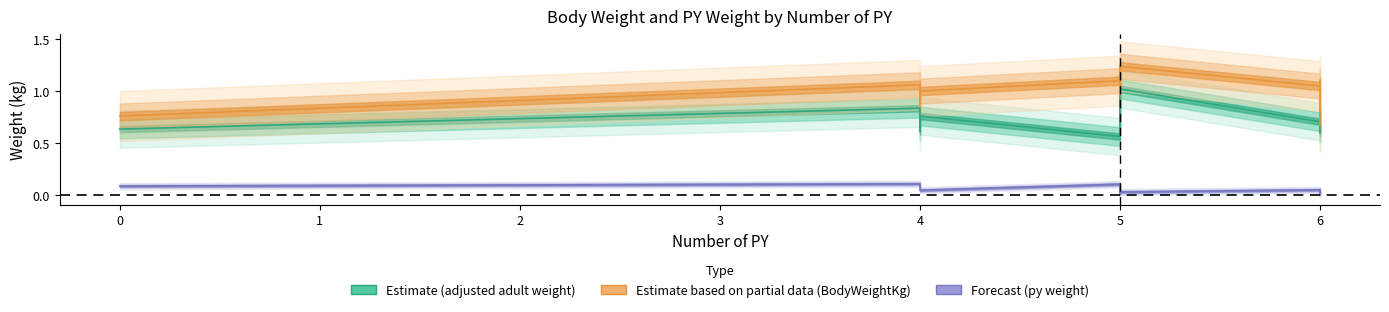

Which series has the largest total across all categories?

BodyWeightKg